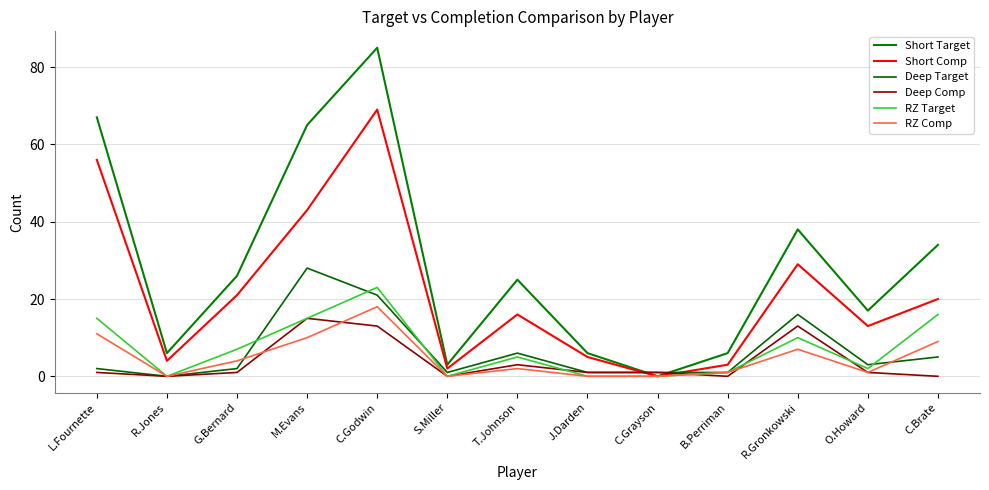

True or false: Short Comp and Short Target intersect in this chart.

False